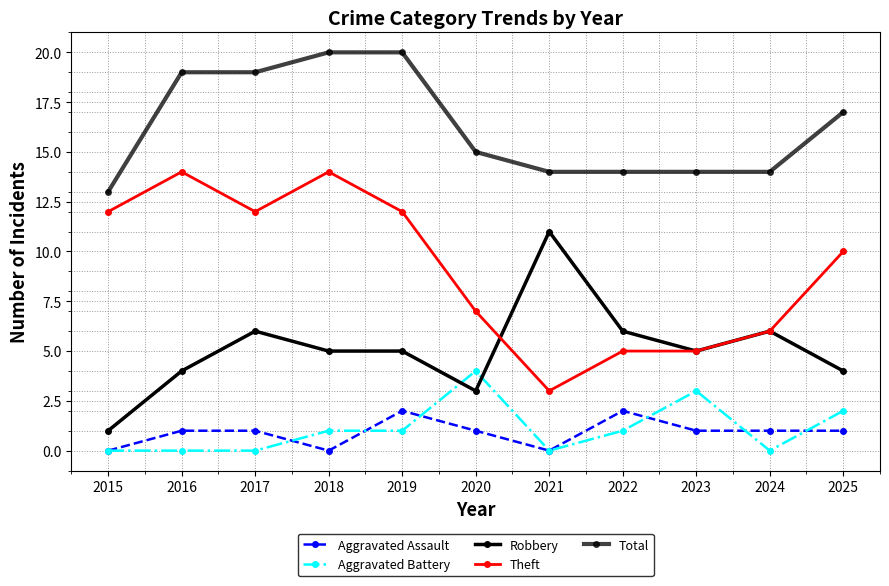

How many data points does each series have?

11